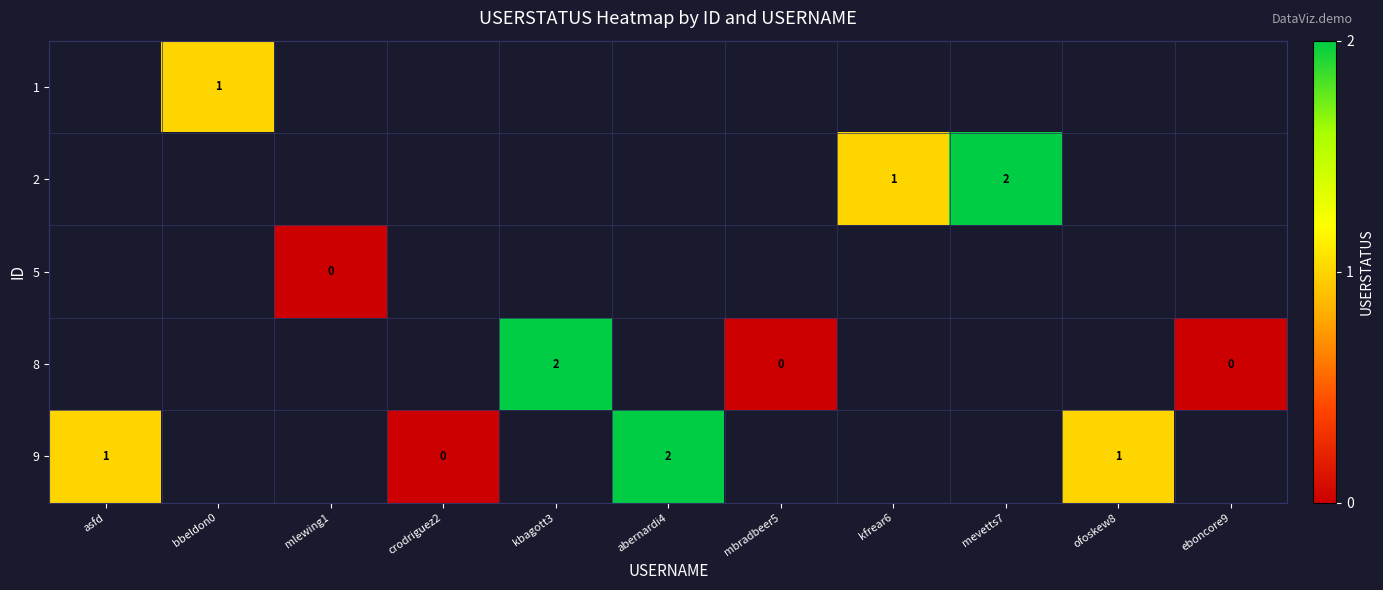

The value of 2 at kfrear6 is 1. True or false?

True